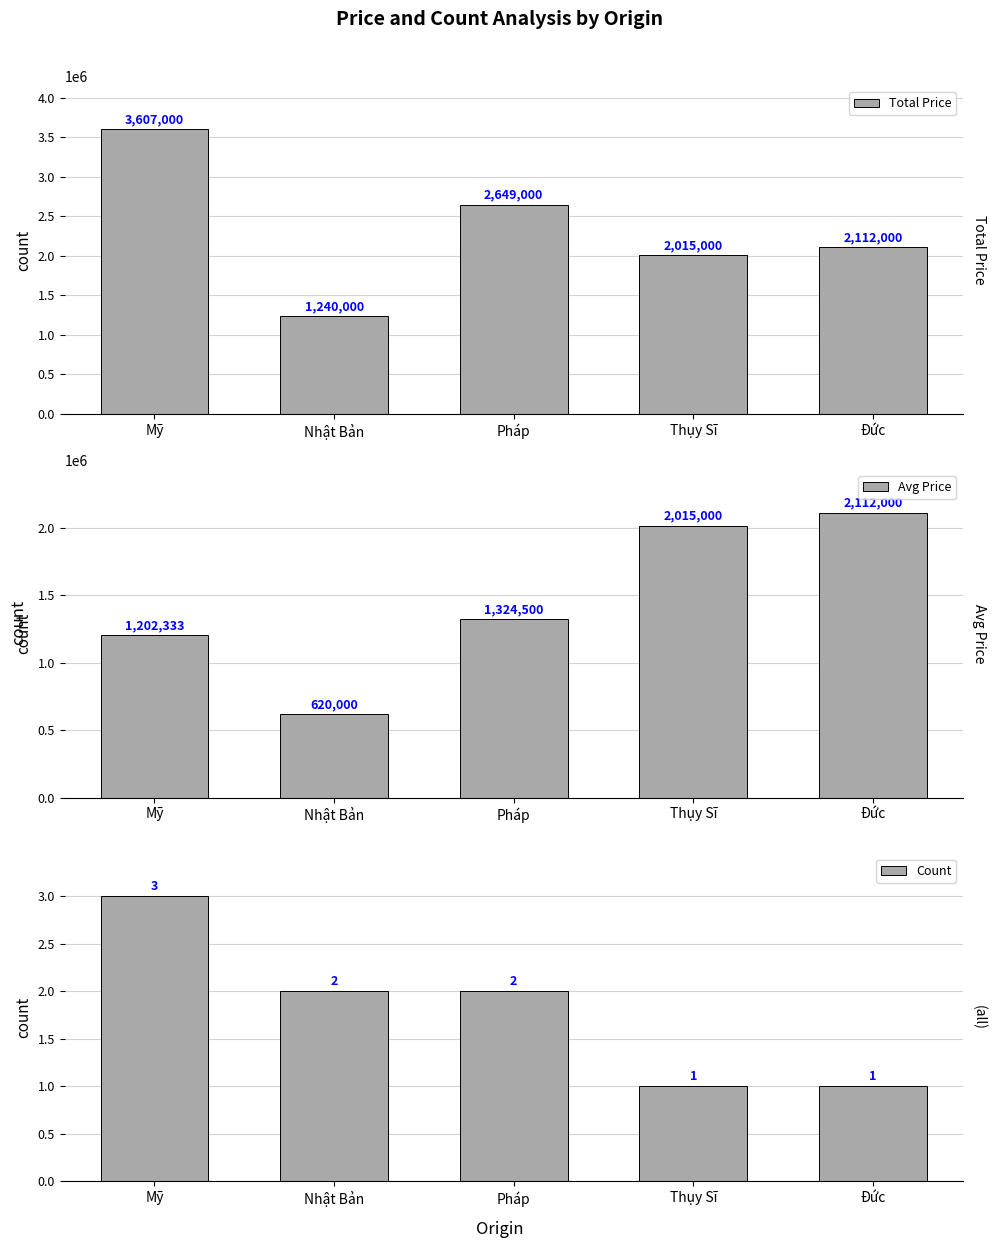

Between Nhật Bản and Pháp, which series saw the biggest shift?

Total Price